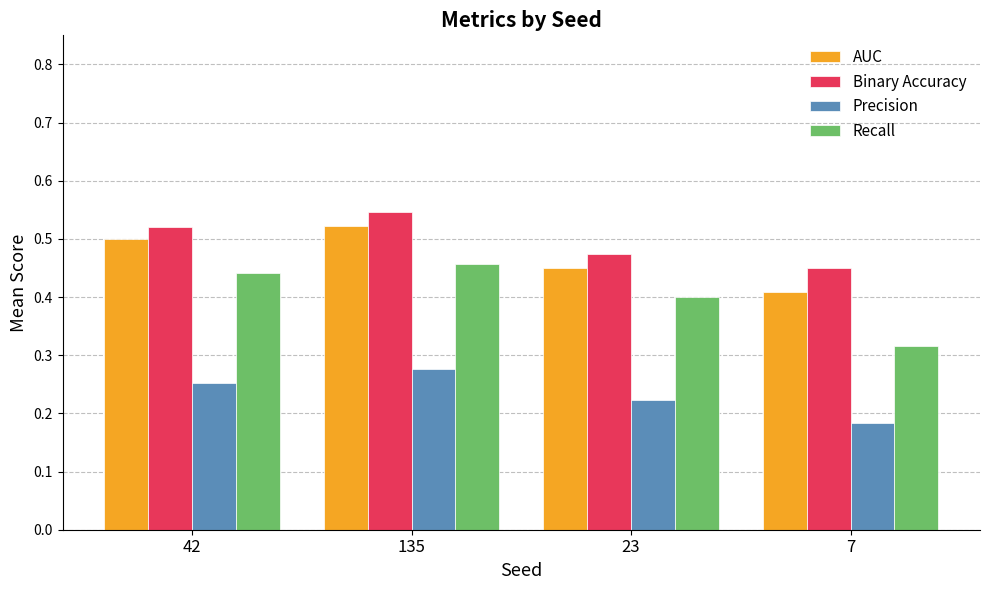

At which label does Recall reach its minimum?

7